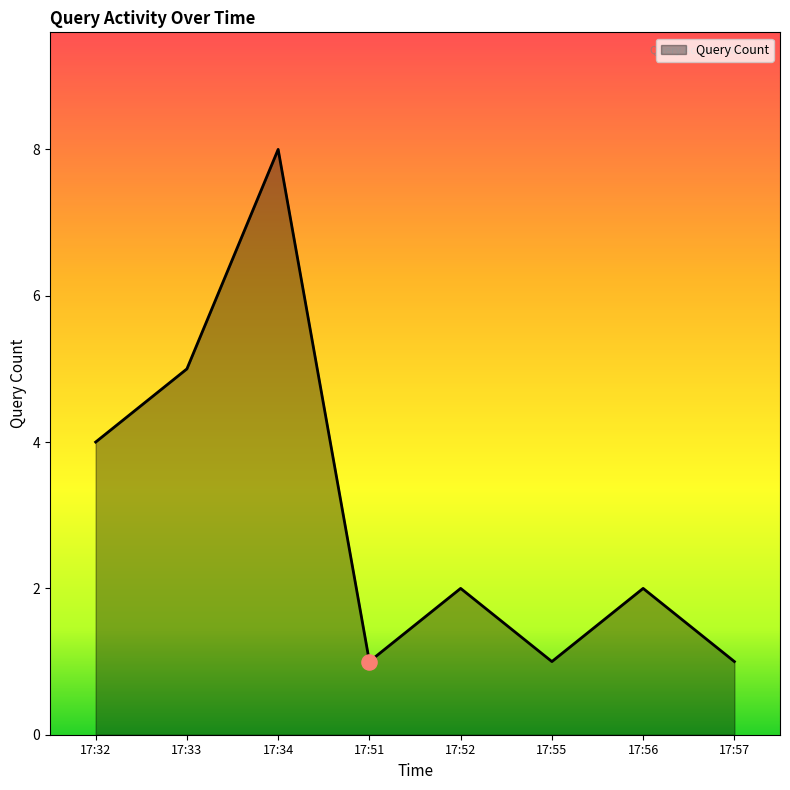

Which has a higher value, 17:56 or 17:51?

17:56